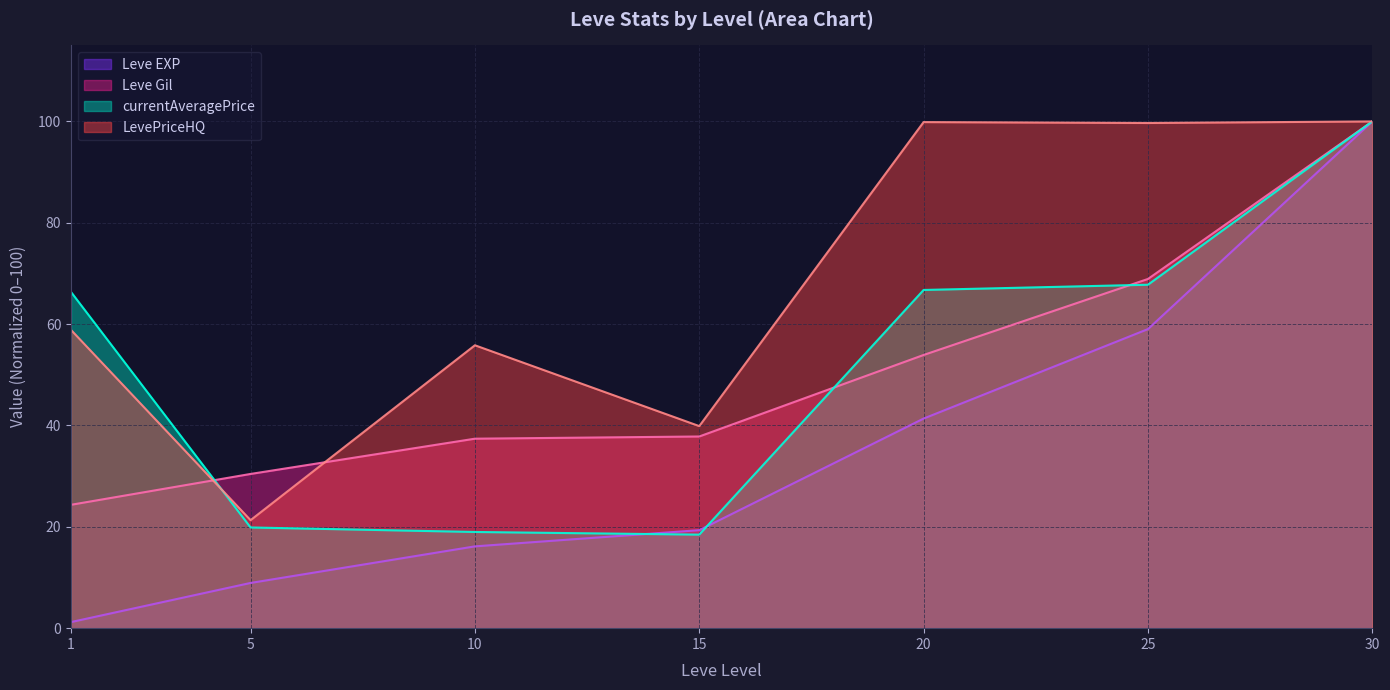

The currentAveragePrice series shows 66.7 at 20. True or false?

True